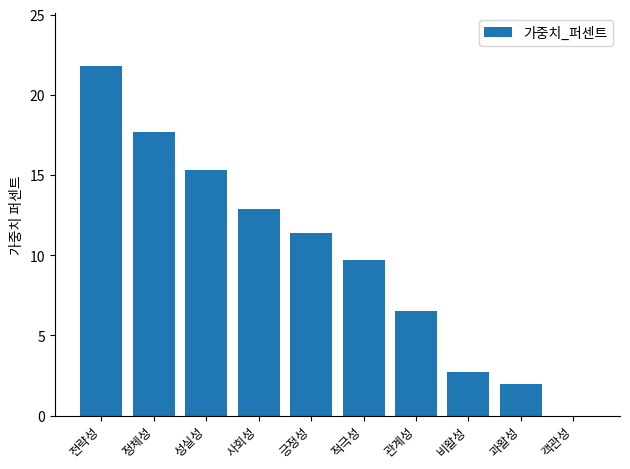

Where does the data first go above 11?

전략성